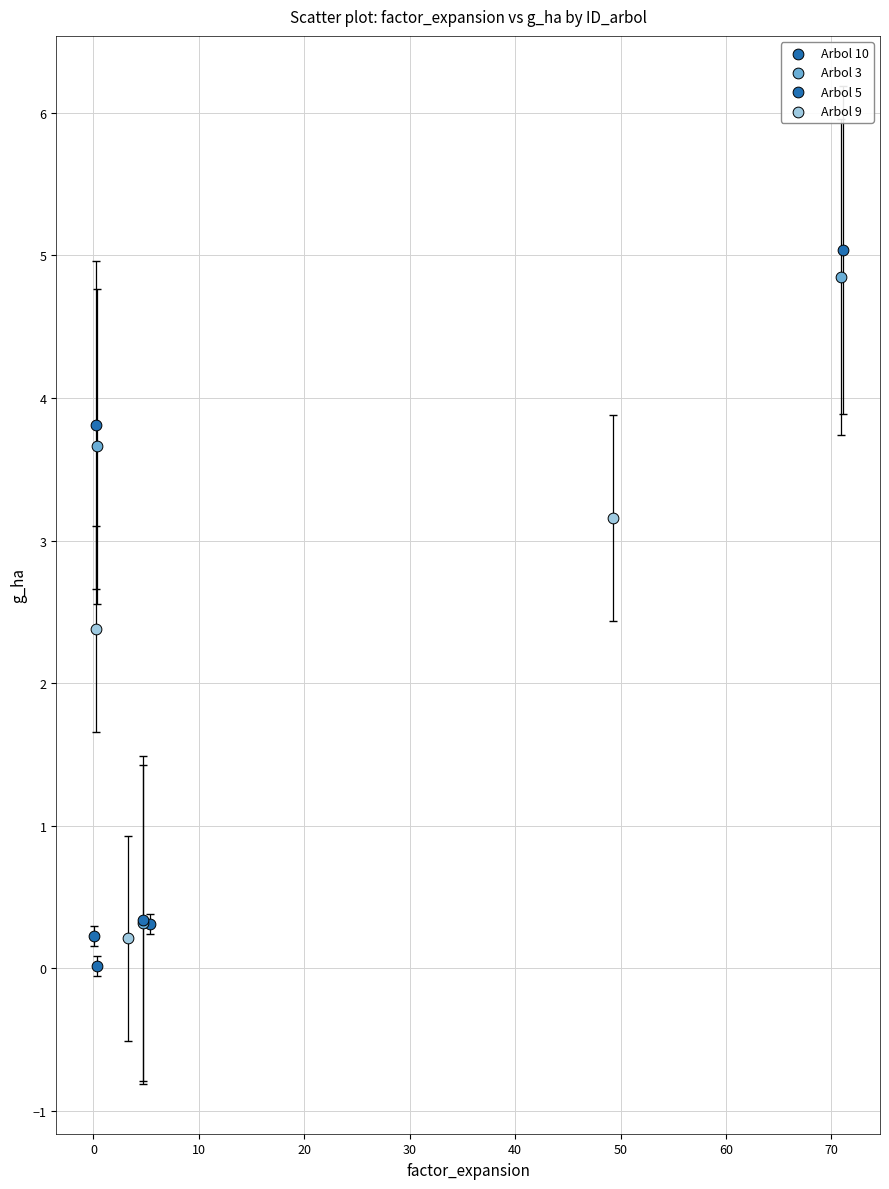

Which series has the largest Y range (max minus min)?

Arbol 5